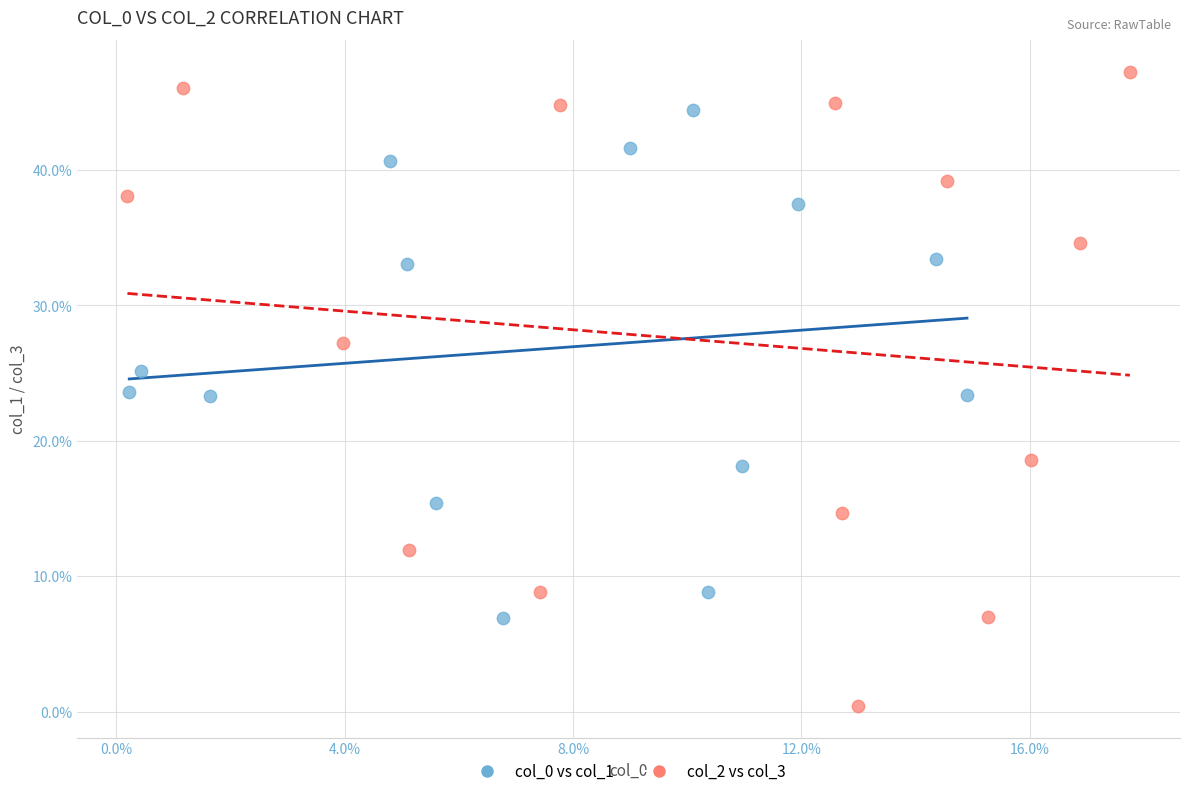

Which series has the widest spread of Y values?

col_2 vs col_3